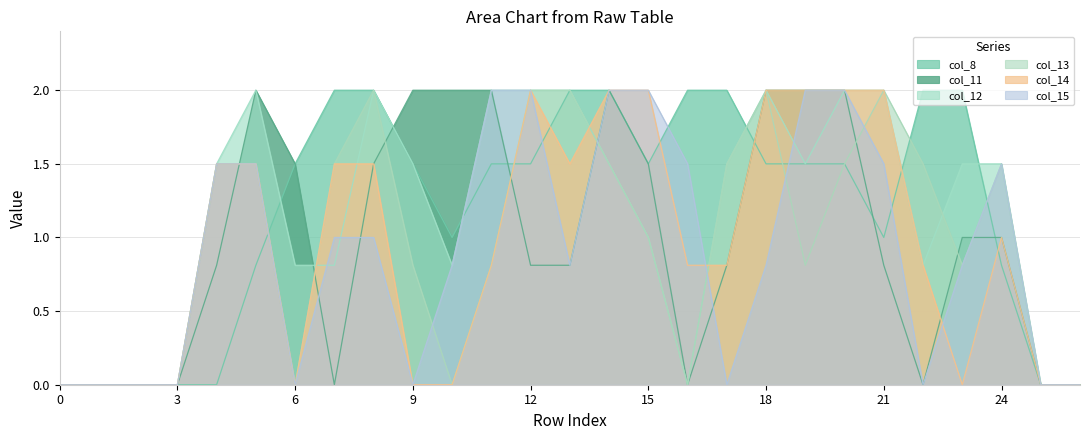

How many data points does each series have?

27